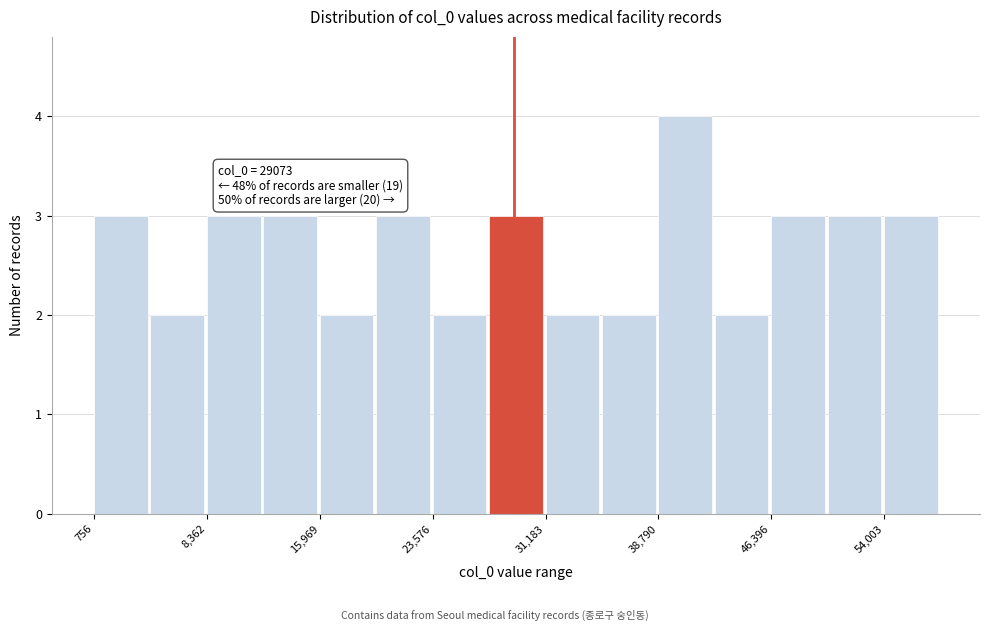

Read against the x-axis, roughly where is the centre of the tallest bar?

41000